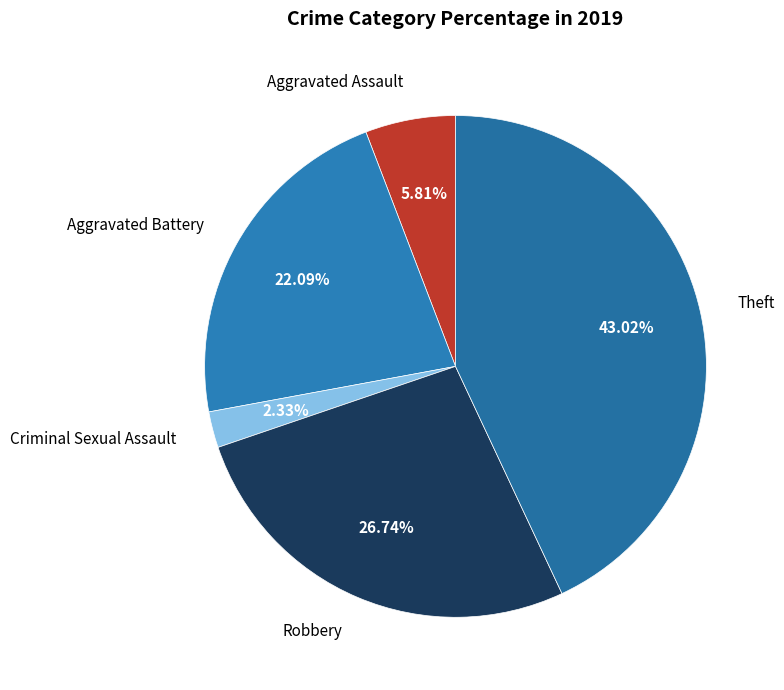

How many segments does this pie chart have?

5